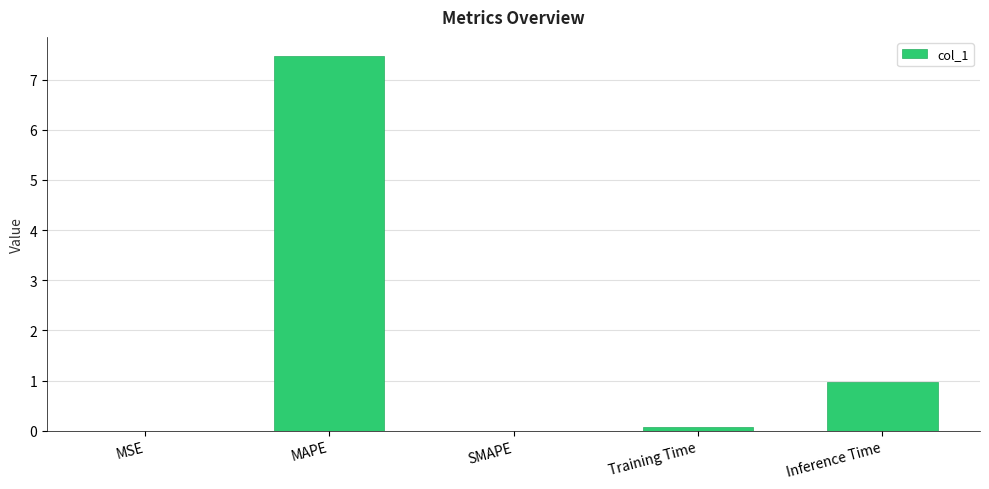

True or false: the data shows 1.0 at Inference Time.

True